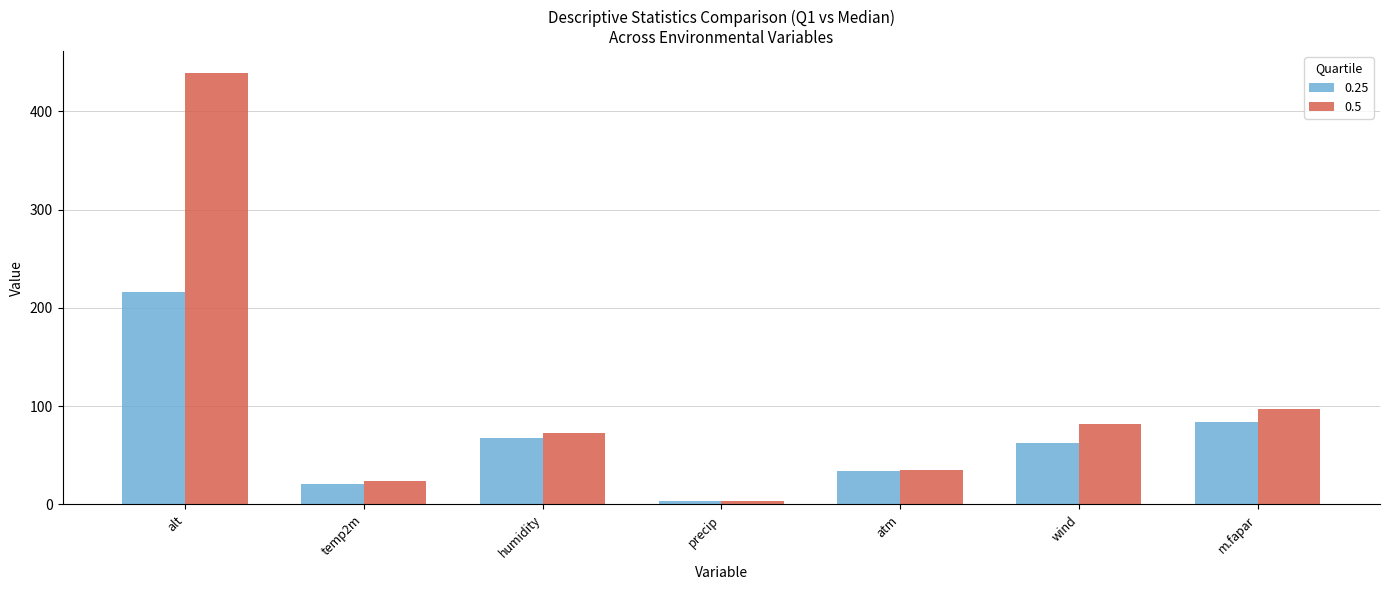

What is the difference between the maximum and minimum values in the 0.5 series?

435.4